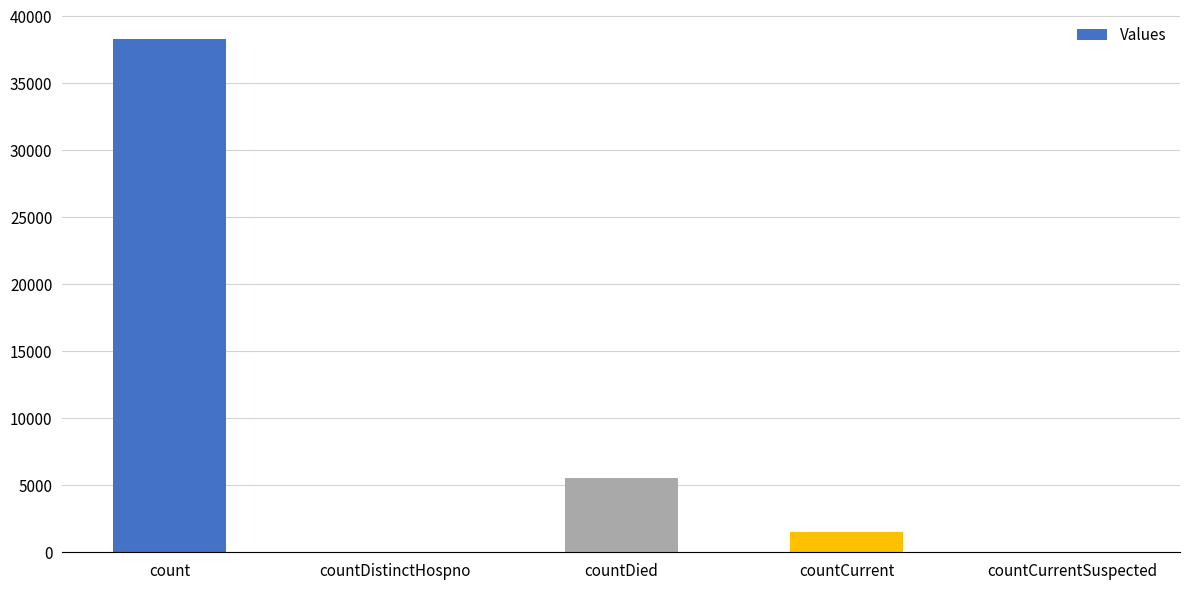

Reading left to right, transcribe all the data shown in this chart.

count=38318	countDistinctHospno=0	countDied=5555	countCurrent=1518	countCurrentSuspected=0